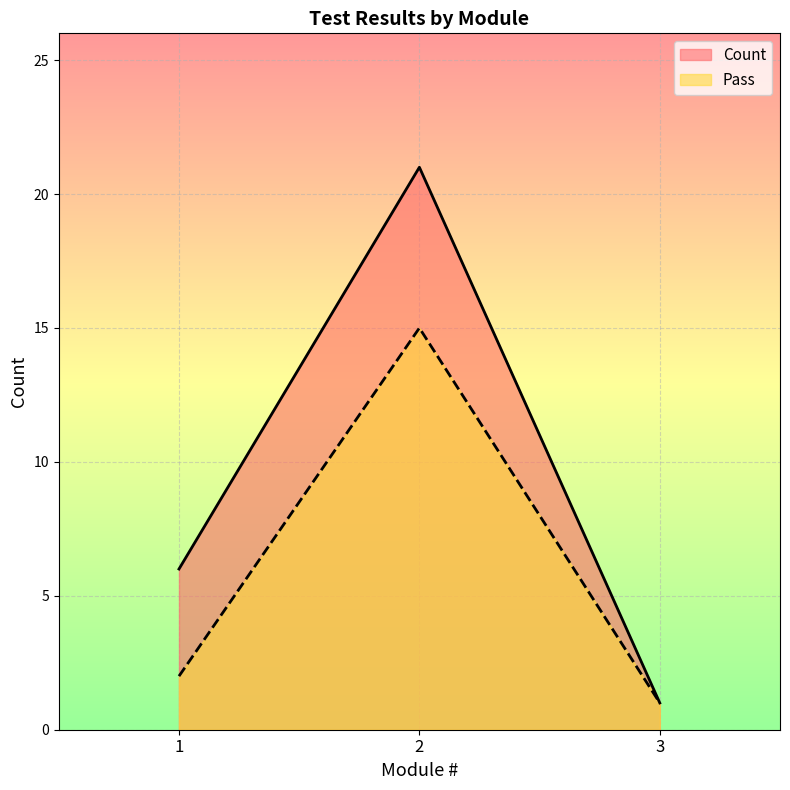

At which category is the sum across all series the highest?

2